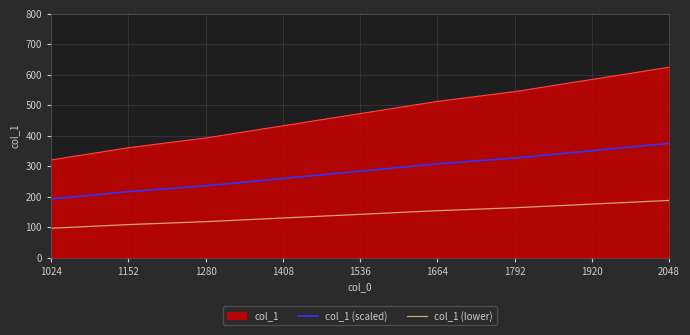

True or false: col_1 (lower) and col_1 (scaled) cross at least once.

False